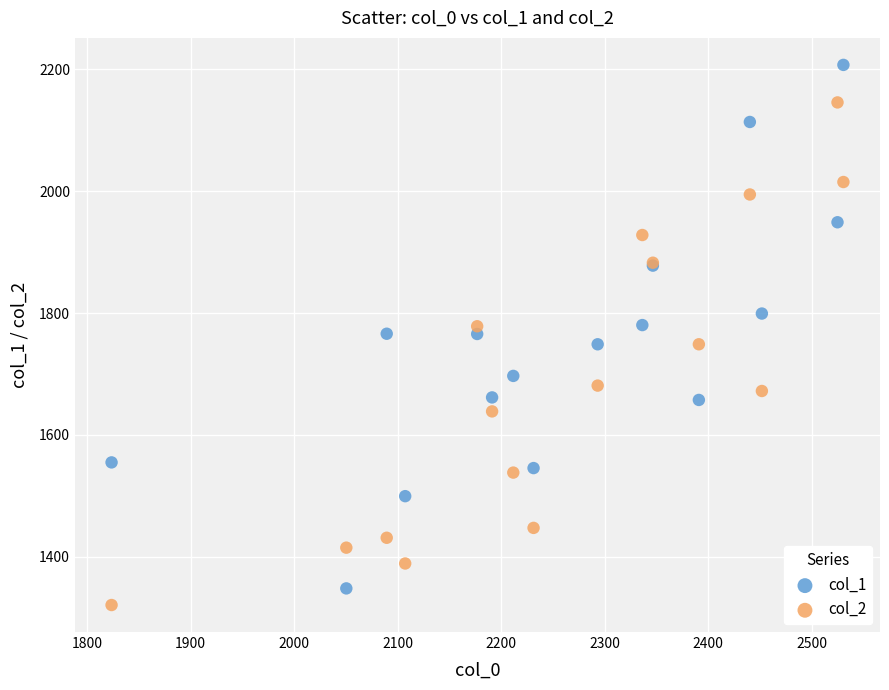

What is the X range (max minus min) for the scatter plot?

707.3